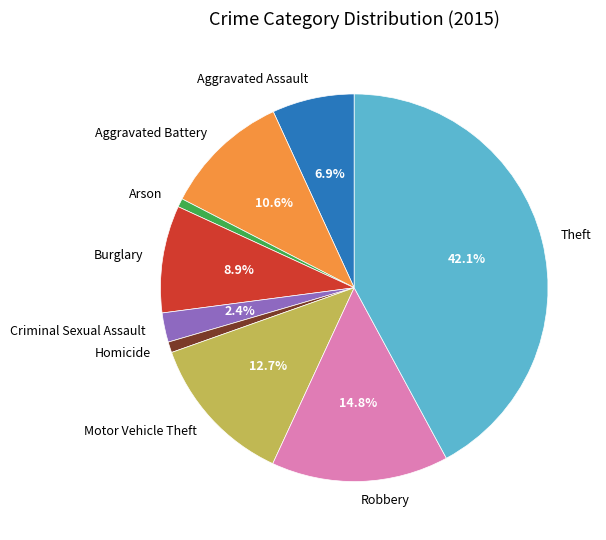

Approximately how many times larger is the value at Criminal Sexual Assault compared to Homicide?

2.7